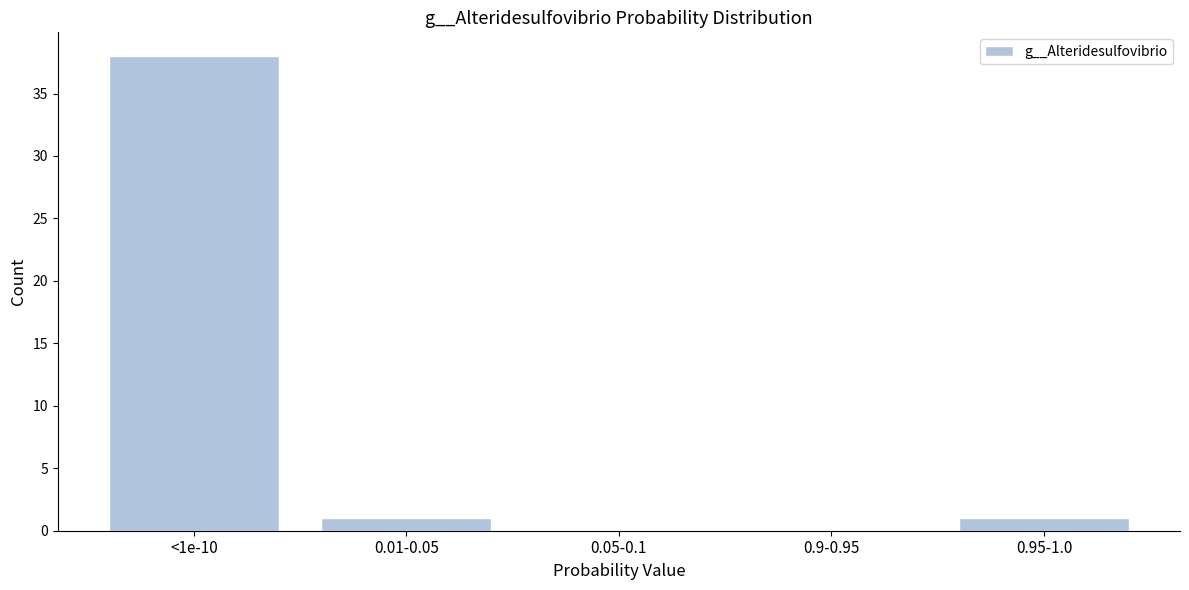

Reading left to right, extract all data points from this chart.

<1e-10=38	0.01-0.05=1	0.05-0.1=0	0.9-0.95=0	0.95-1.0=1